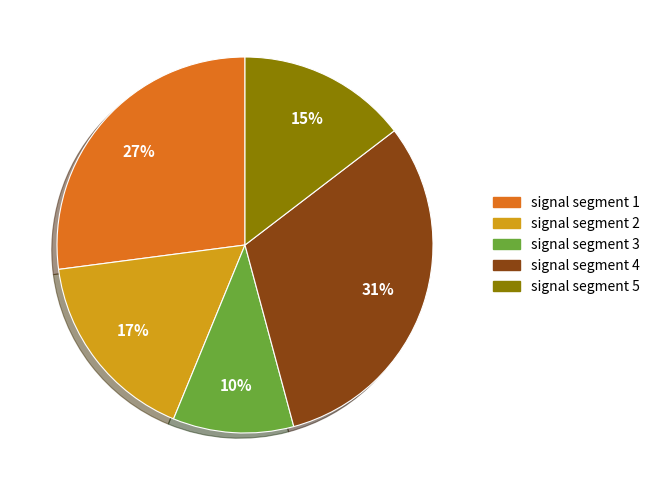

Is it true that signal segment 5 is 15% of the pie?

True